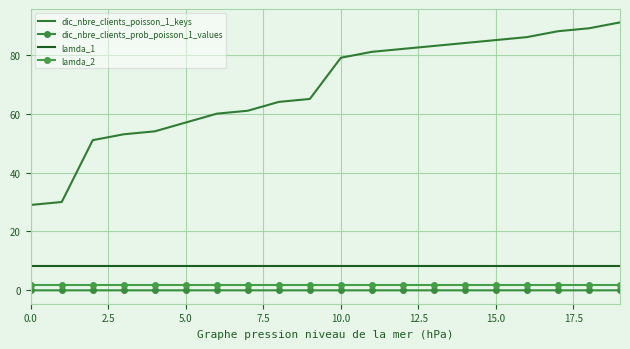

How many lines are shown in the chart?

4